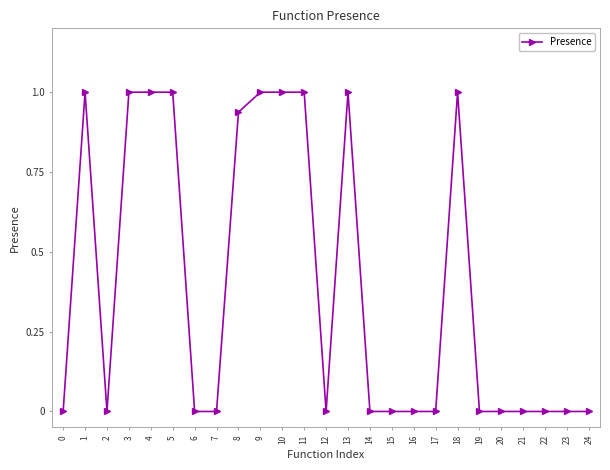

Where is the first local minimum?

2